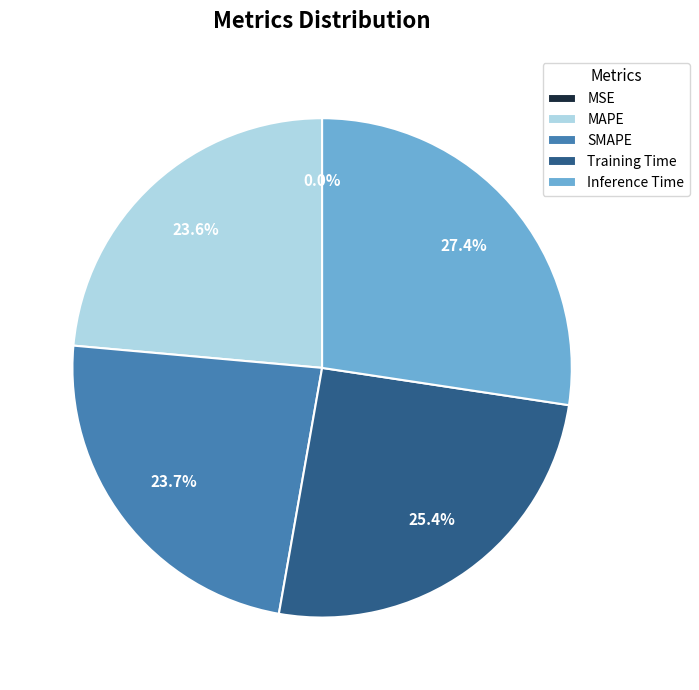

Combined, what portion of the pie is Training Time and MAPE?

49.0%